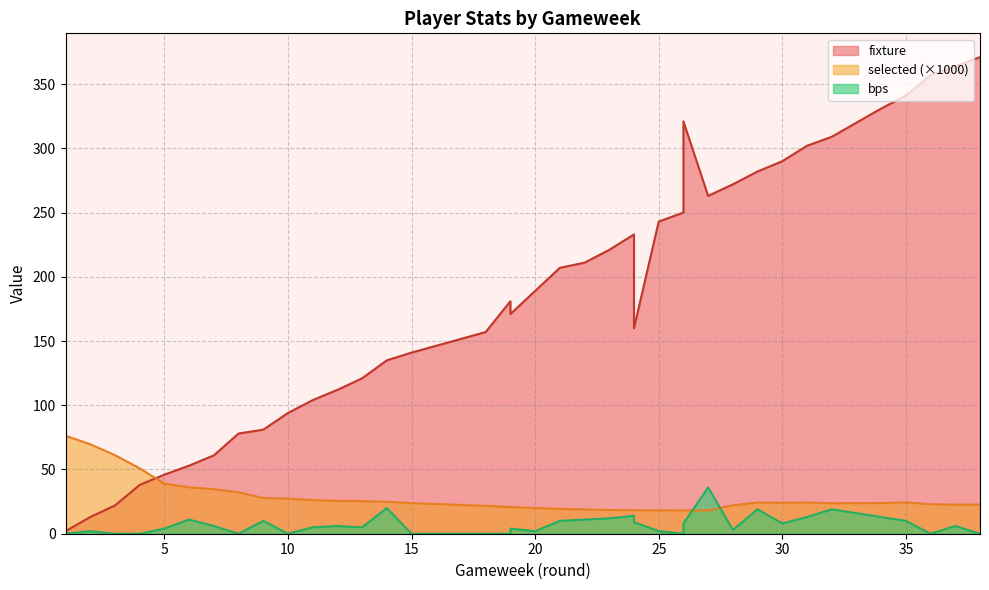

What is the sum of all fixture values?

7127.0